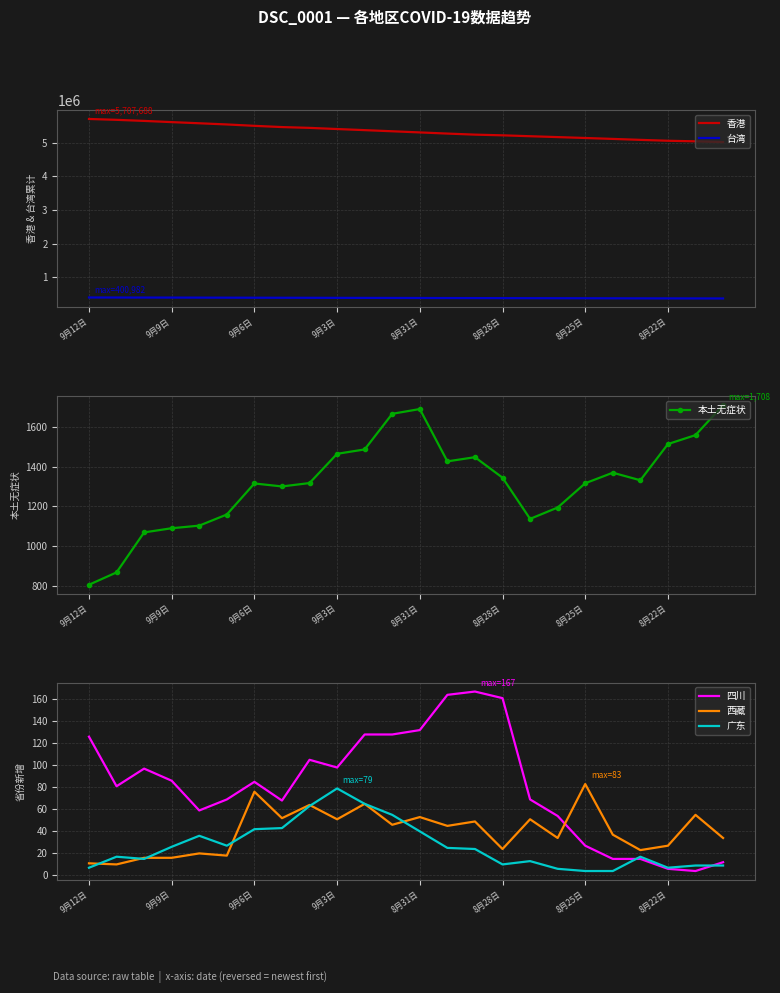

In 本土无症状, how many points are lower than both neighbors (excluding endpoints)?

4